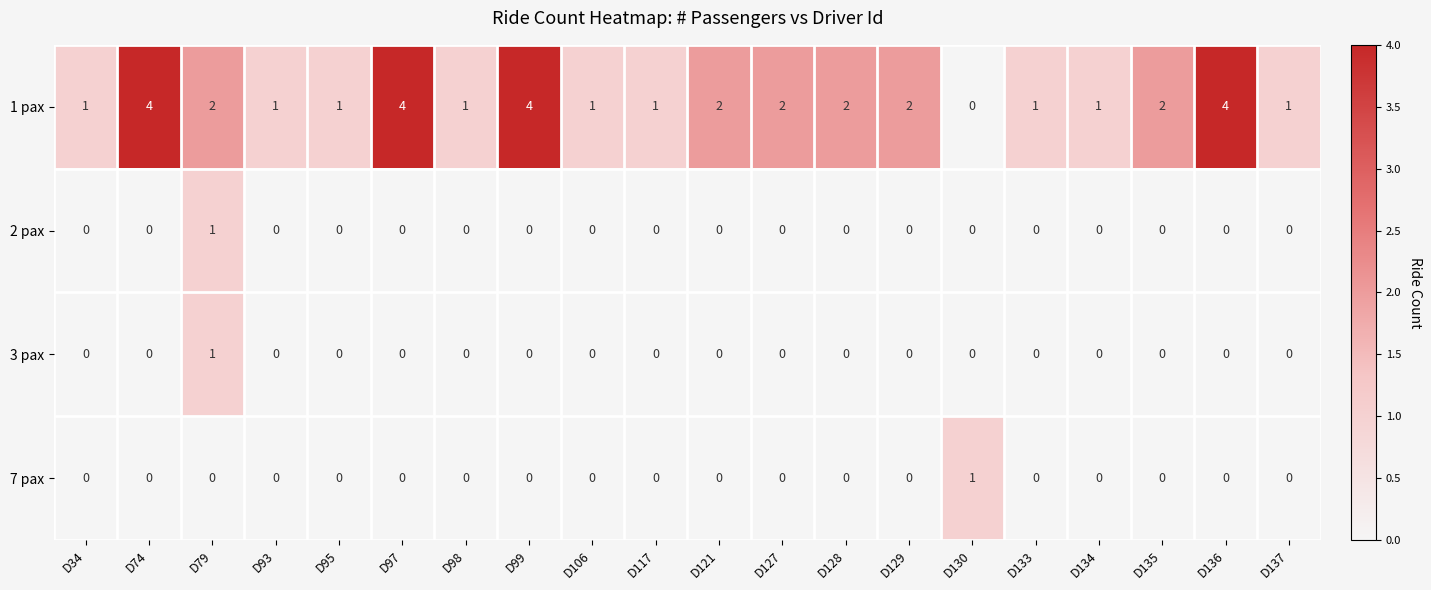

At which label does 3 pax reach its peak?

D79